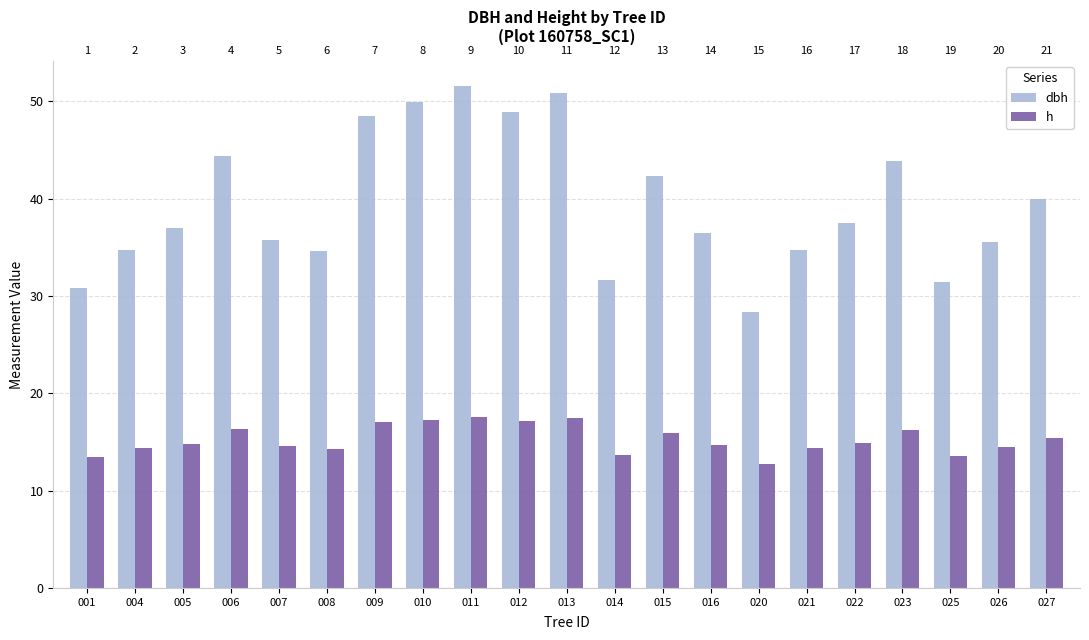

Which has a higher value, 027 or 023?

023